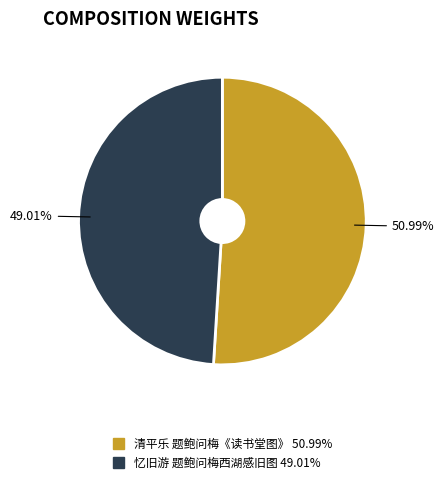

To the nearest percent, what is the average slice percentage?

50%